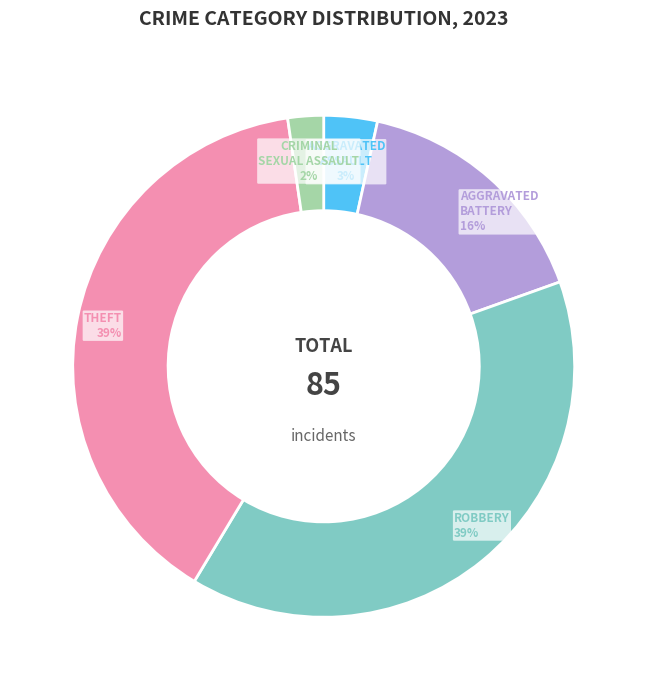

Is there a majority slice in this chart?

No